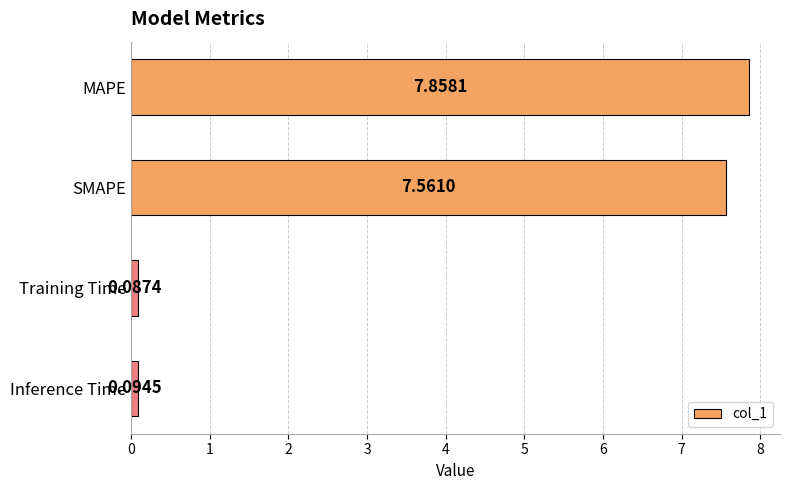

At which category does the chart reach its peak across all series?

MAPE